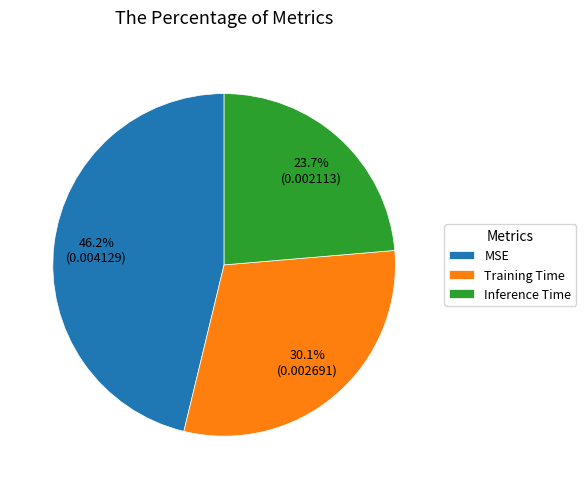

Which category has the biggest portion of the pie?

MSE